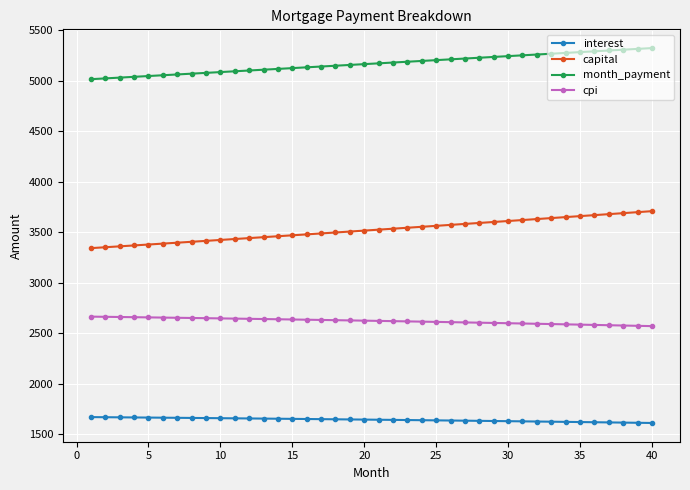

Which series has the widest spread of values?

capital